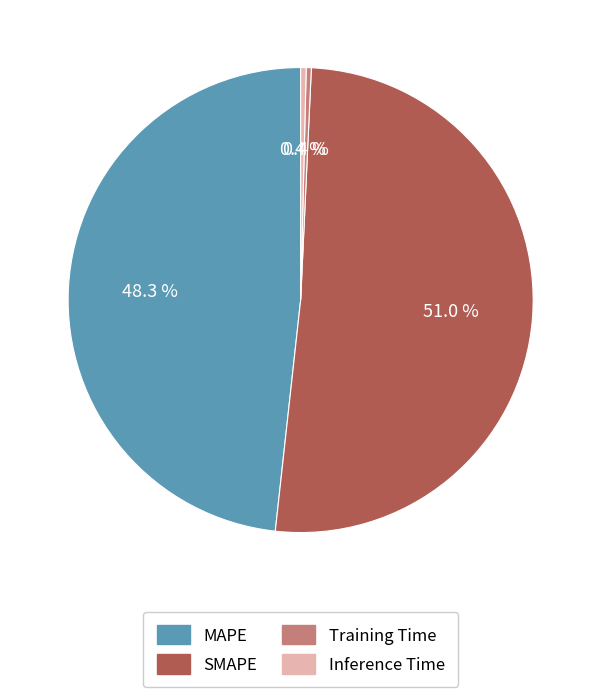

To the nearest percent, what is the difference between the MAPE and Training Time slice percentages?

48%